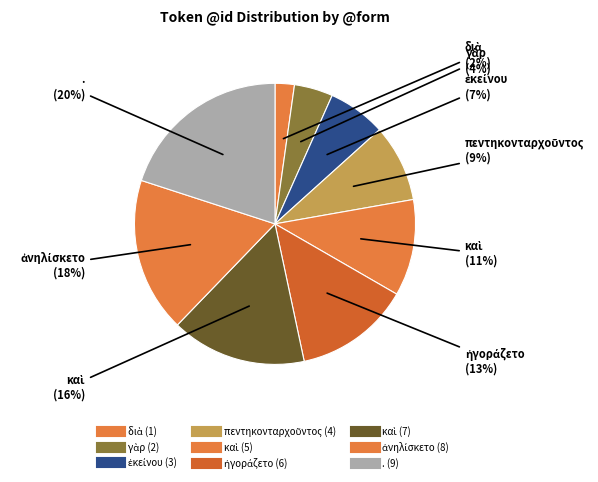

To the nearest percent, what is the average slice percentage?

11%